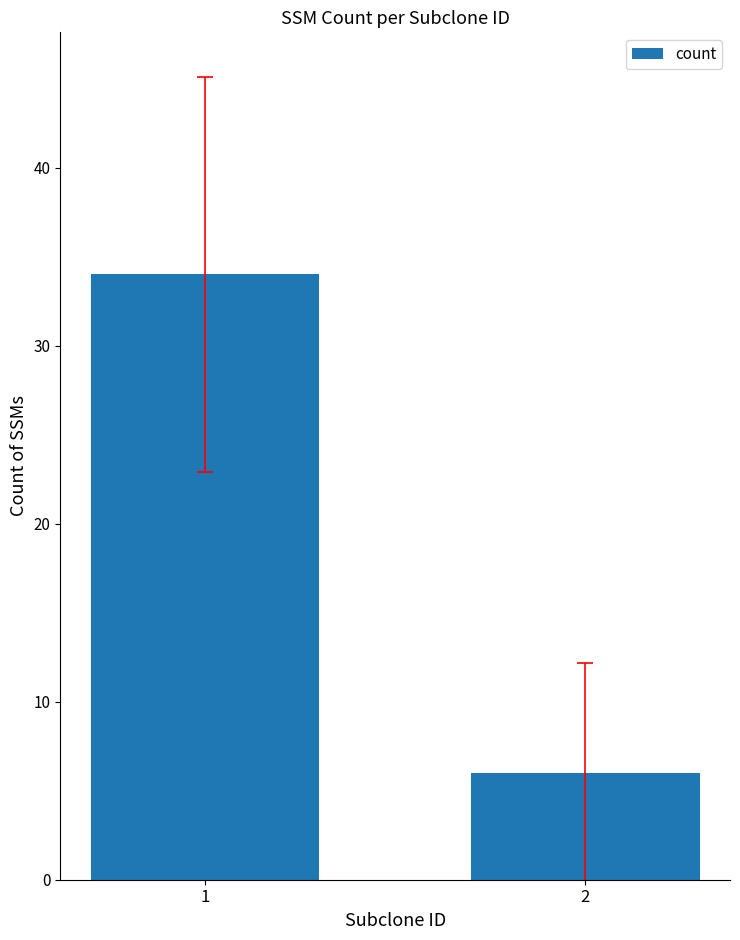

Rank the categories by value from highest to lowest.

1, 2